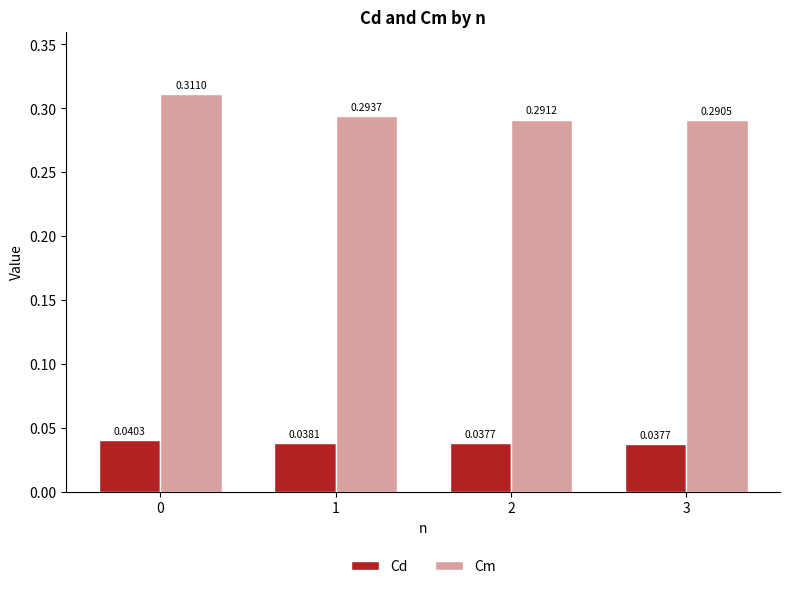

At 1, list the series in order from largest to smallest.

Cm, Cd